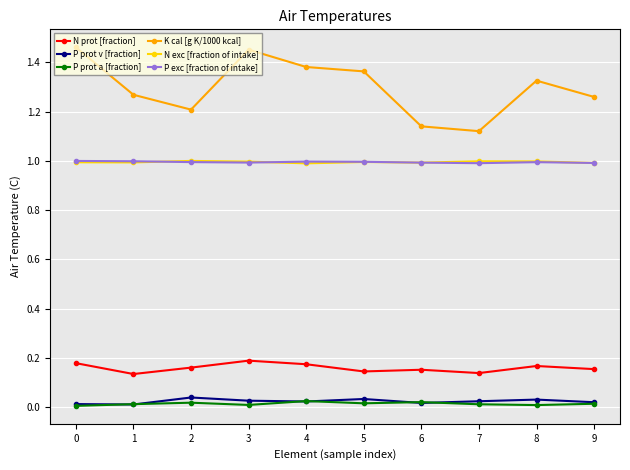

True or false: N exc [fraction of intake] has more than 1 points higher than both neighbors.

True